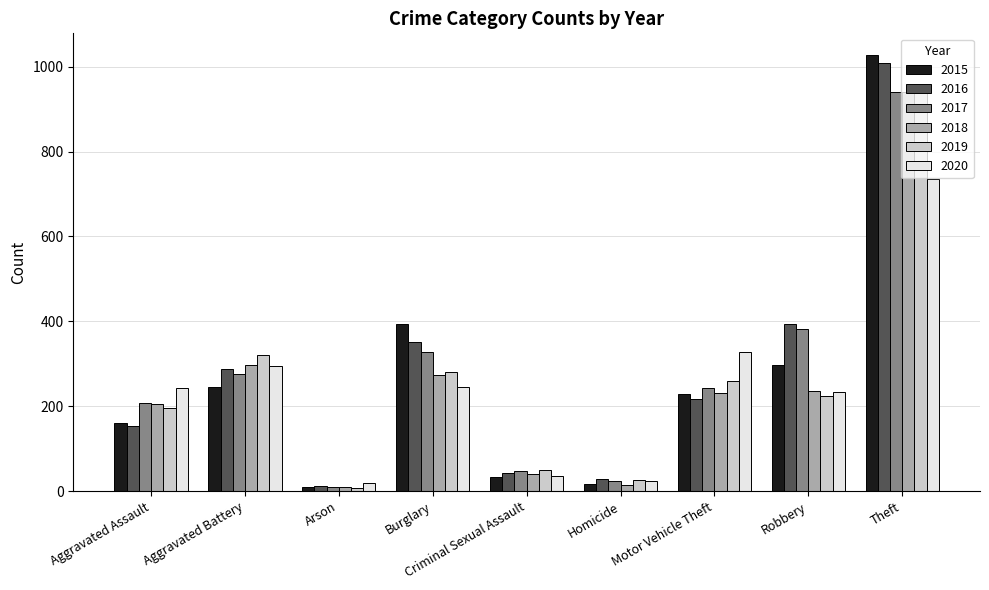

Rank the categories by 2019 value from highest to lowest.

Theft, Aggravated Battery, Burglary, Motor Vehicle Theft, Robbery, Aggravated Assault, Criminal Sexual Assault, Homicide, Arson